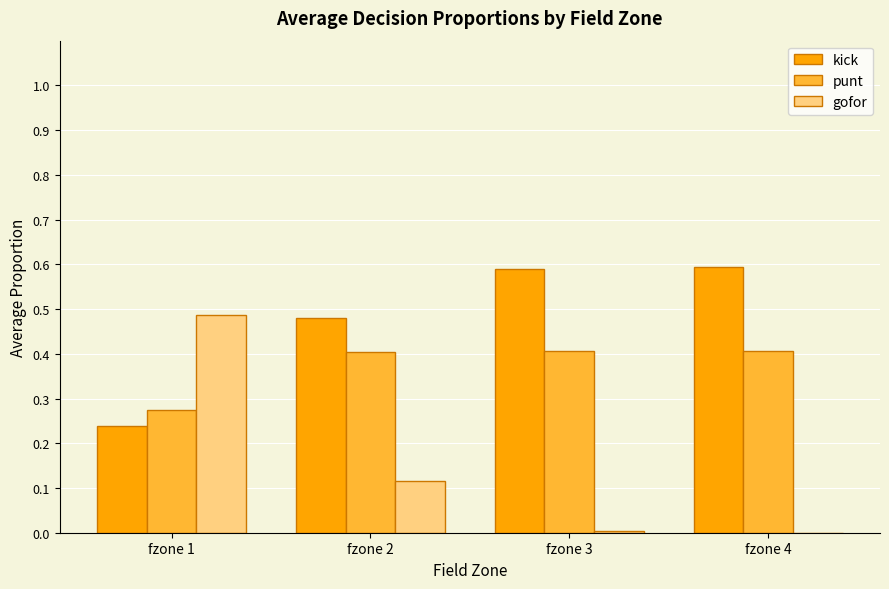

Which series changed the most between fzone 1 and fzone 2?

gofor